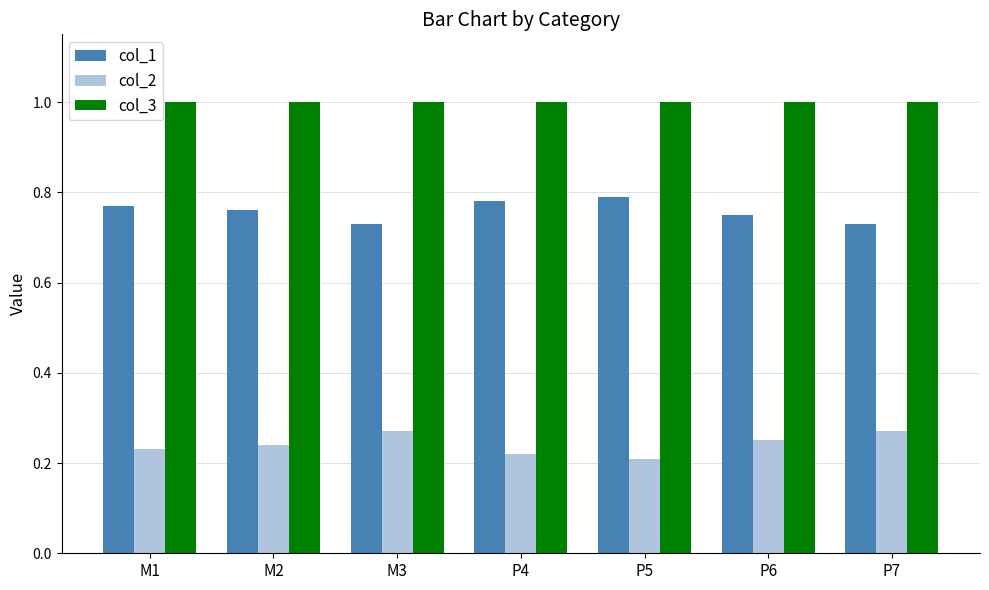

List the series in order of their peak value, highest first.

col_3, col_1, col_2